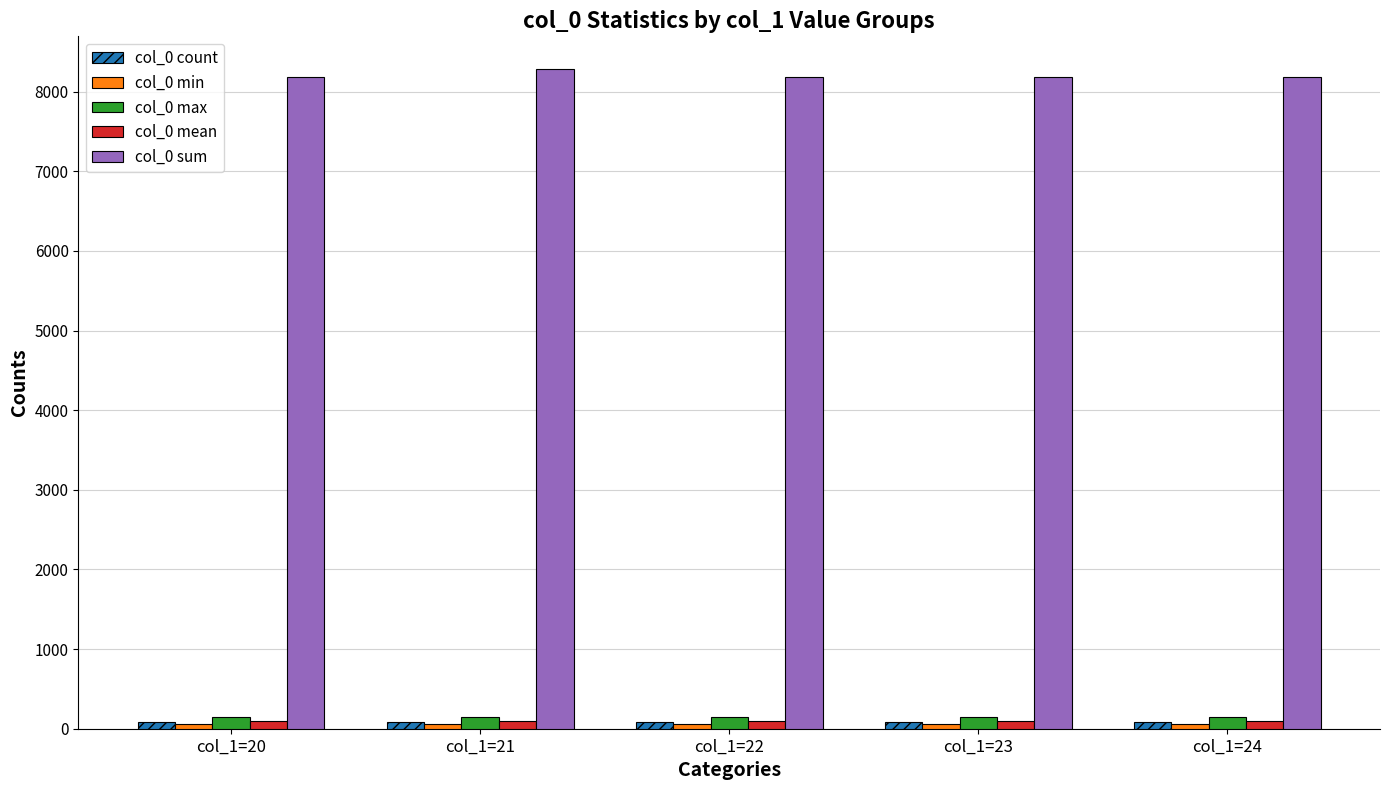

Does the chart contain stacked bars?

No